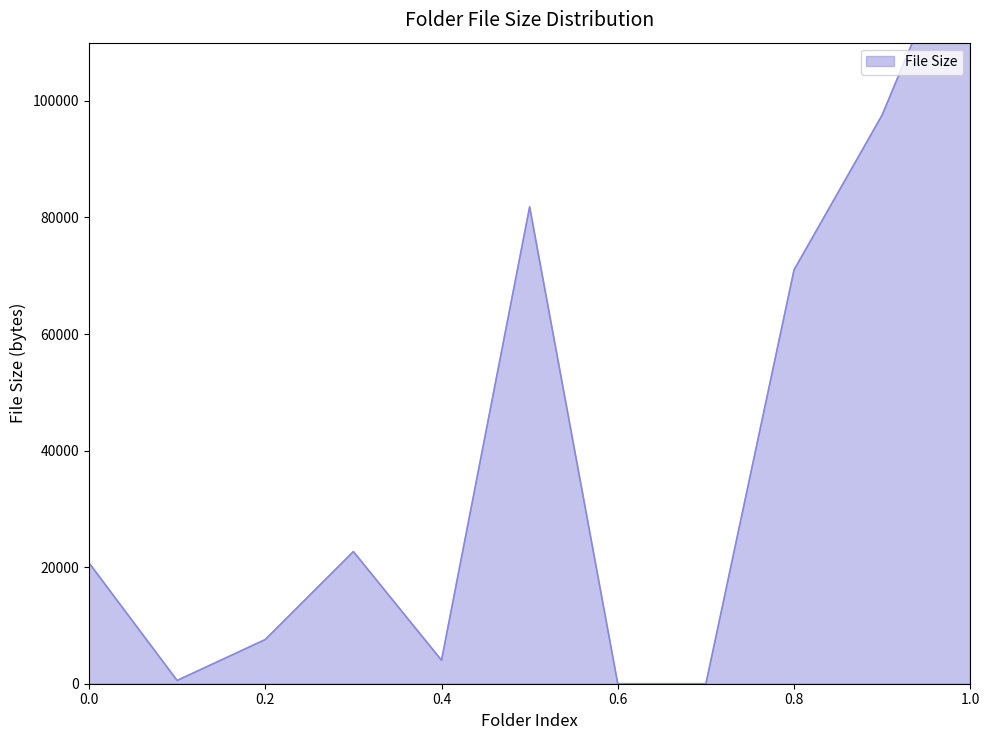

What is the maximum value shown in the chart?

133820